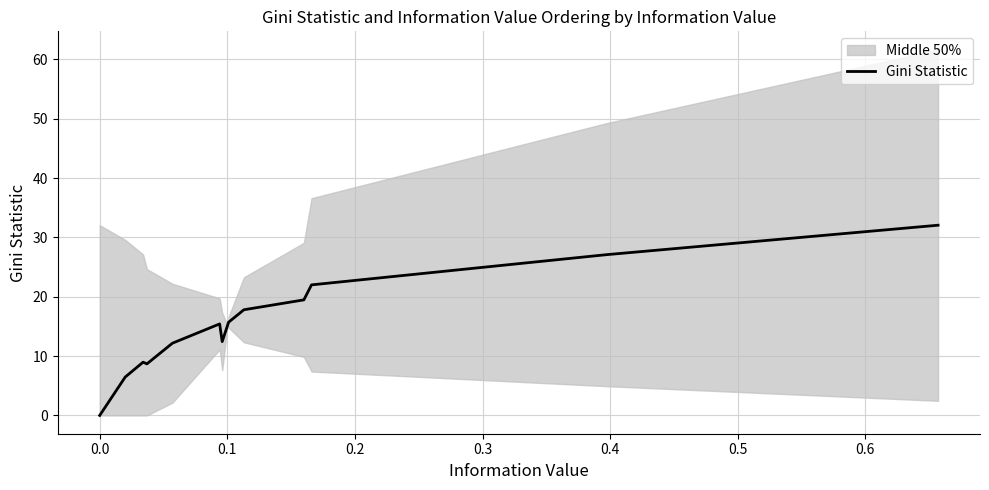

What is the greatest value displayed?

32.0